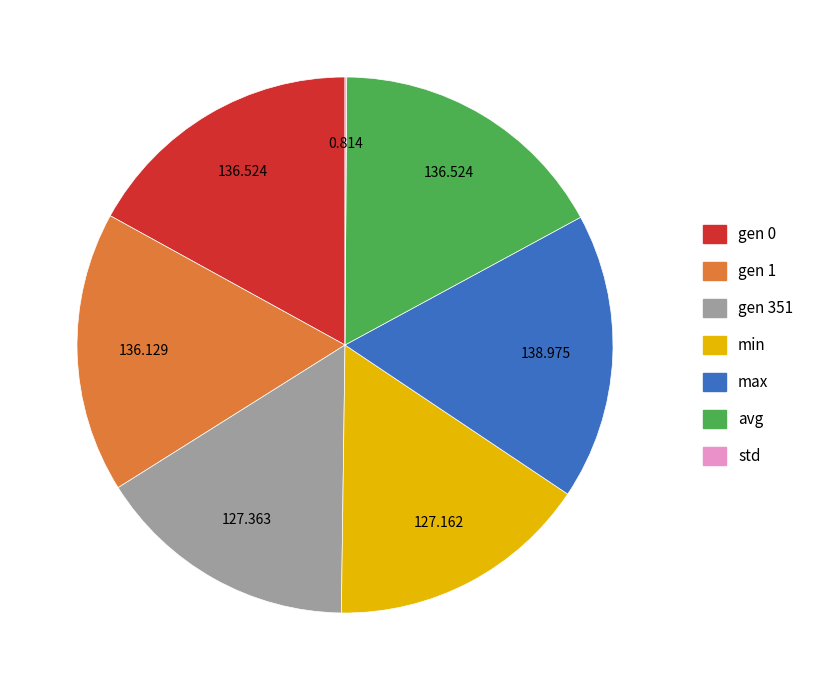

True or false: gen 1 accounts for 5% of the total.

False